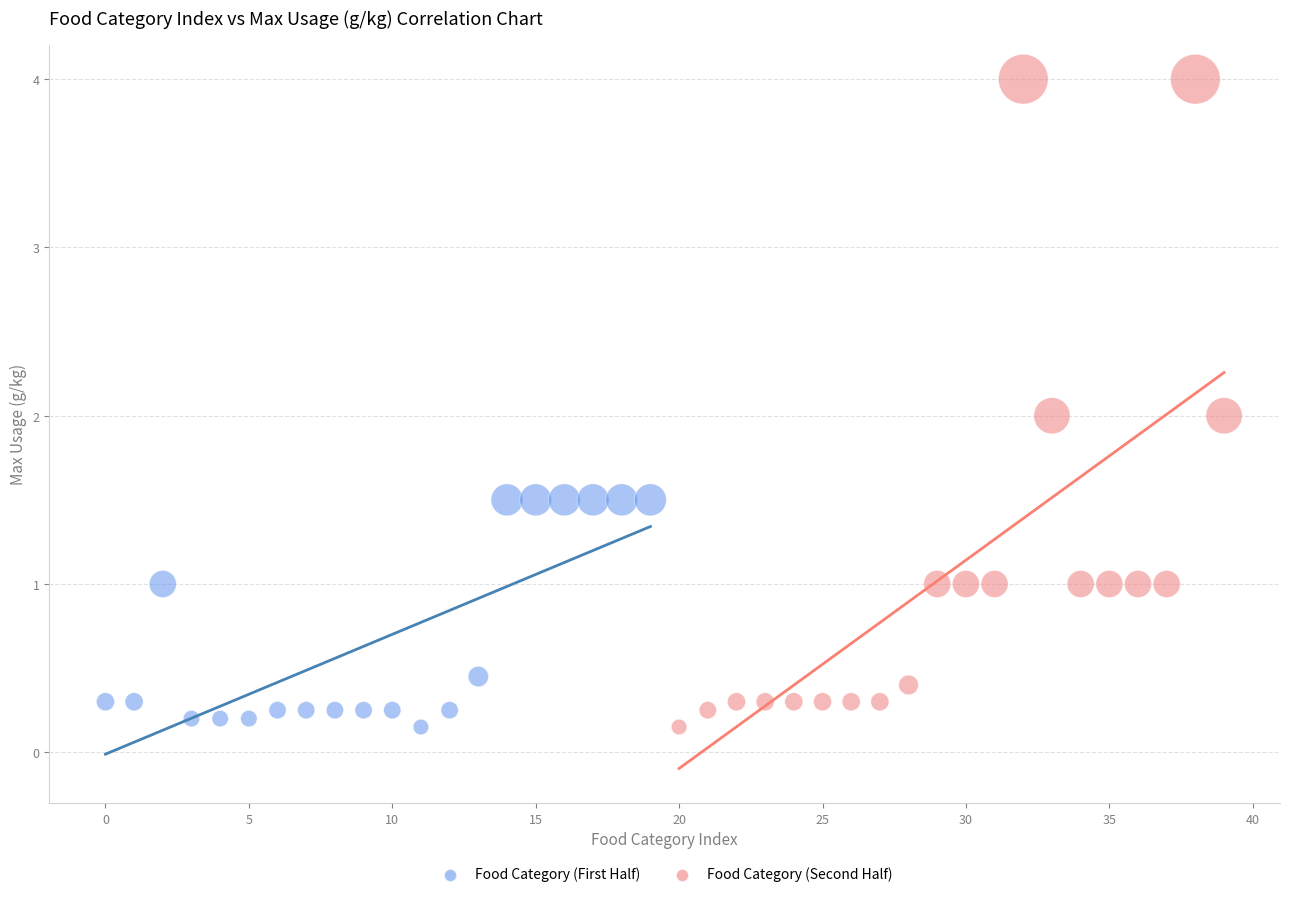

Which series contains the highest Y value?

Food Category (Second Half)